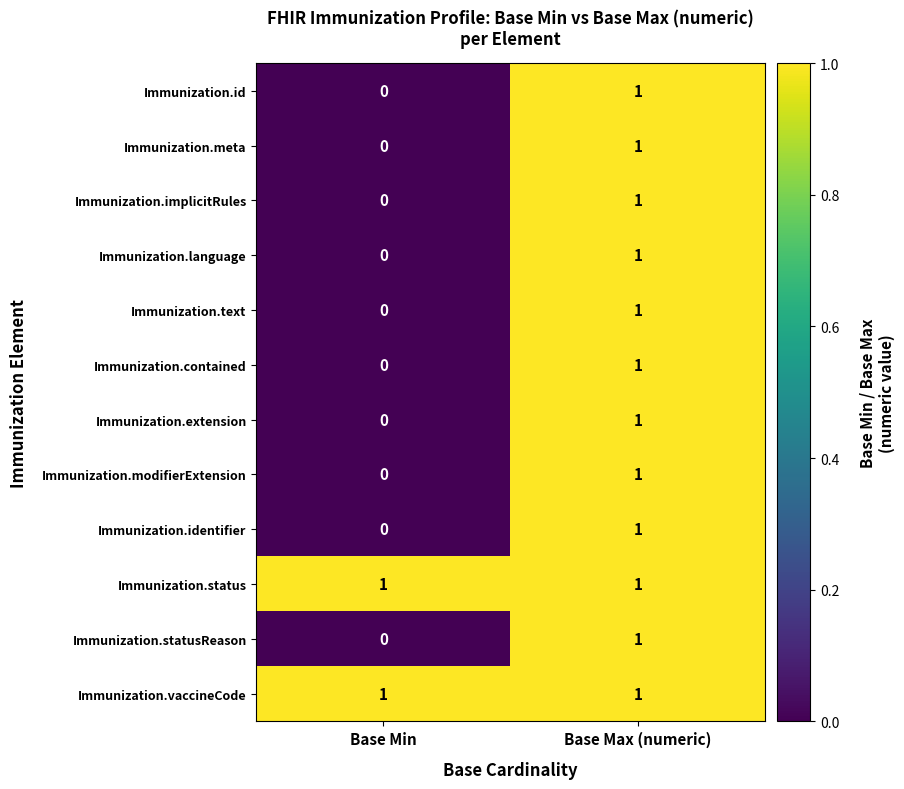

Rank the categories by Immunization.extension value from highest to lowest.

Base Max (numeric), Base Min